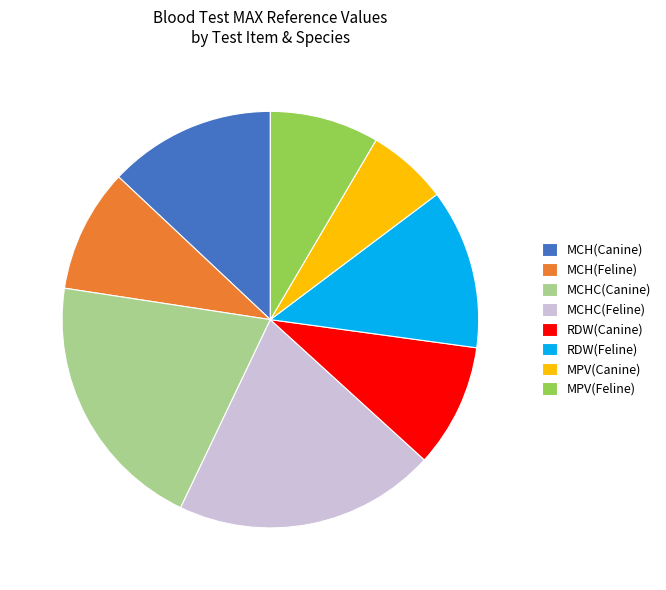

Which has a higher value, MCH(Feline) or MPV(Canine)?

MCH(Feline)